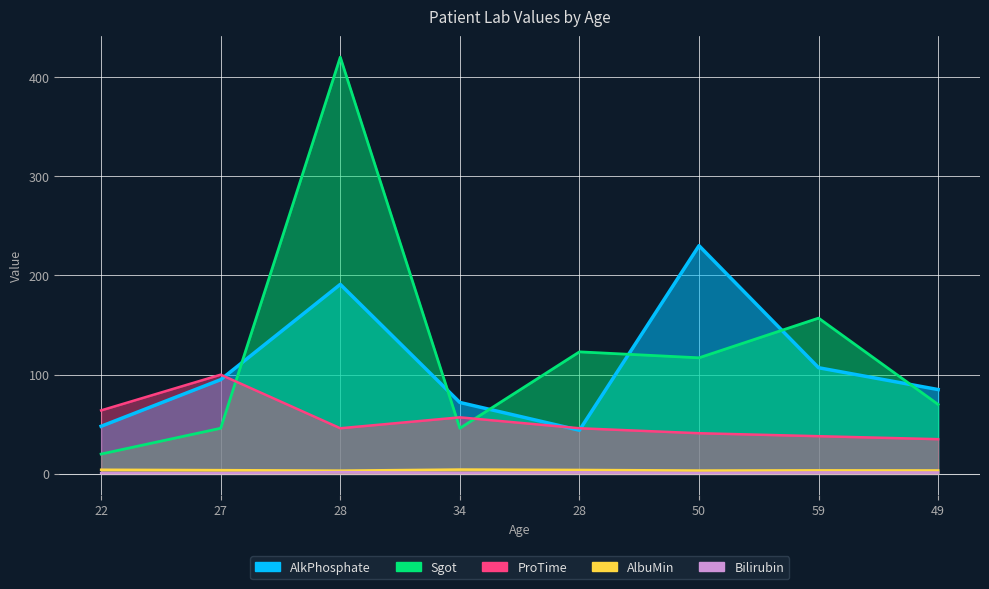

Where is Sgot nearest to the value 220?

59